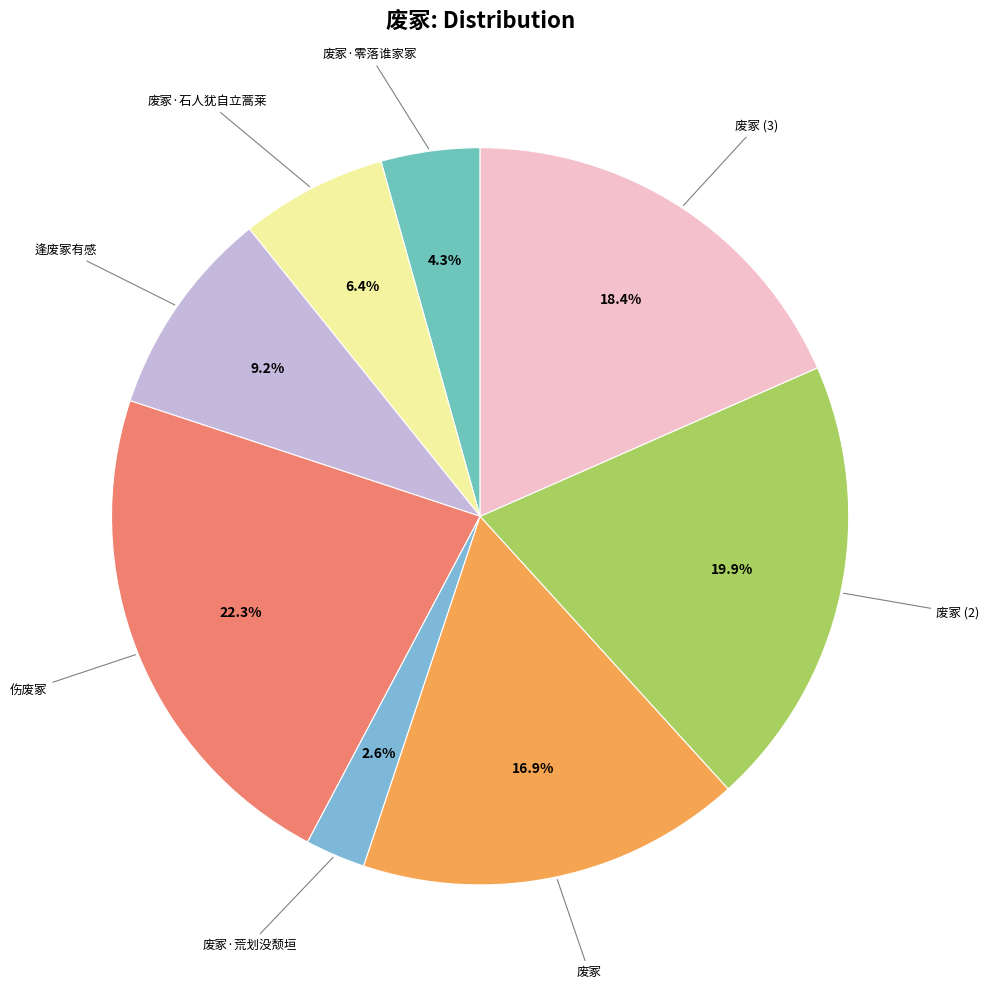

How many slices are in this pie chart?

8